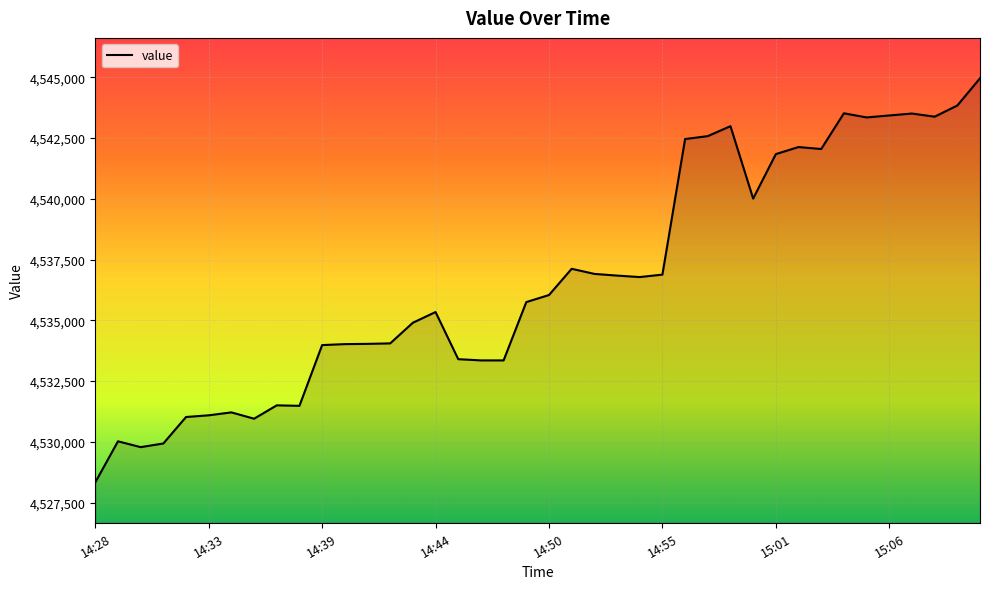

What is the greatest value displayed?

4544960